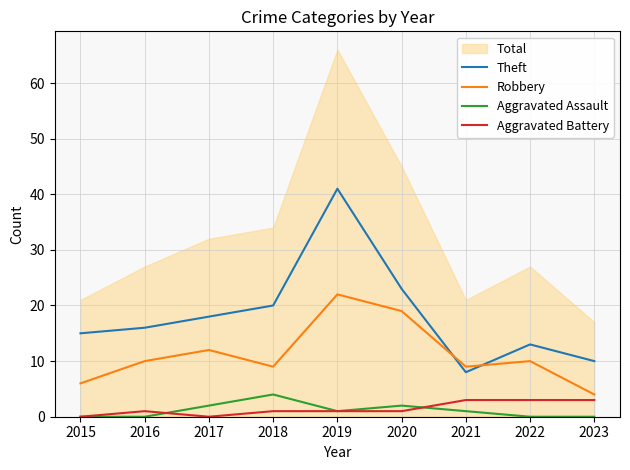

What is the average value of the Aggravated Battery series?

1